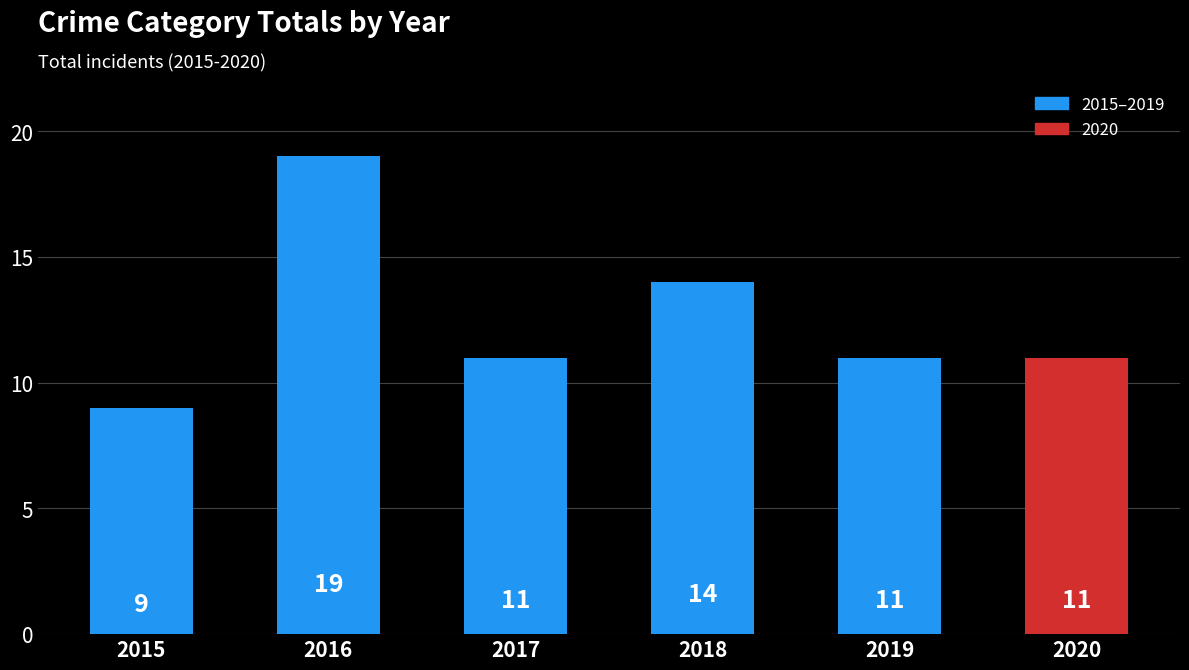

What value does the data have at 2018, to the nearest 5?

15